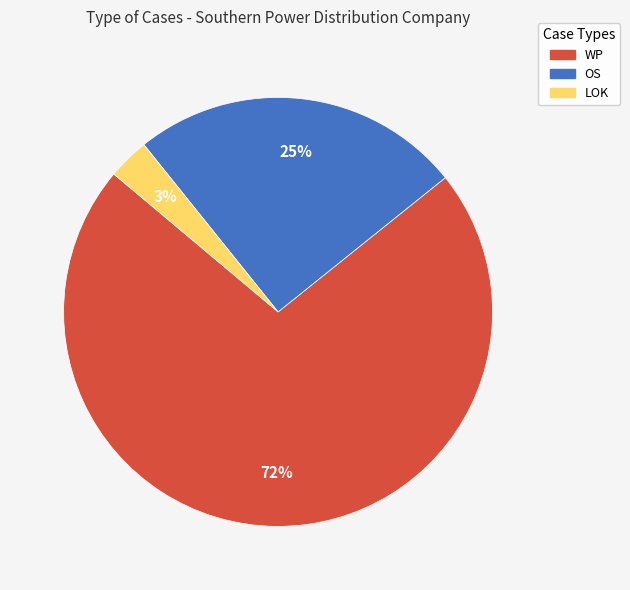

Is WP the majority of the pie?

Yes